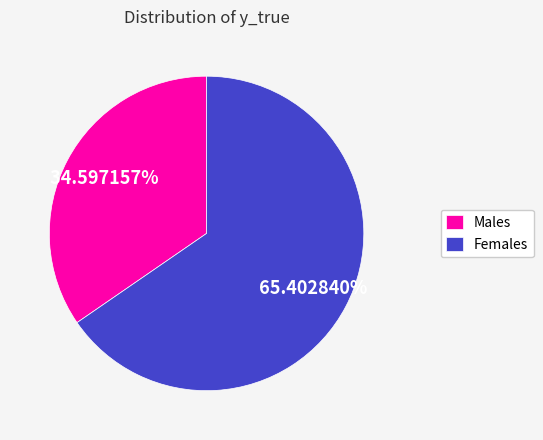

Does Females account for over 50% of the chart?

Yes